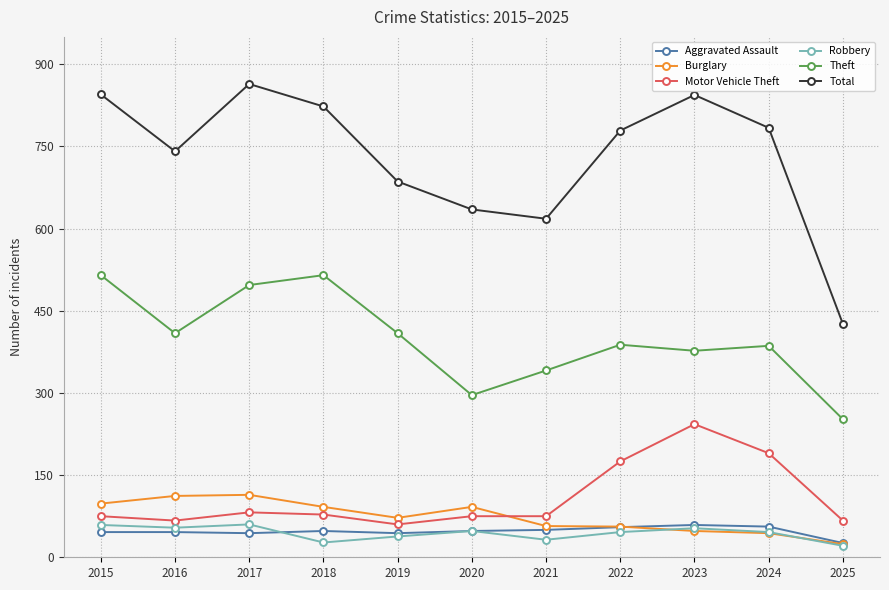

What are all the series names shown in the legend?

Aggravated Assault, Burglary, Motor Vehicle Theft, Robbery, Theft, Total